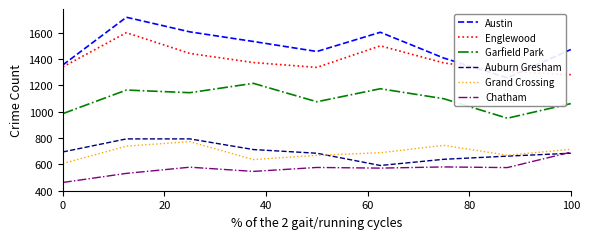

True or false: Grand Crossing has a value of 367 at 100.

False